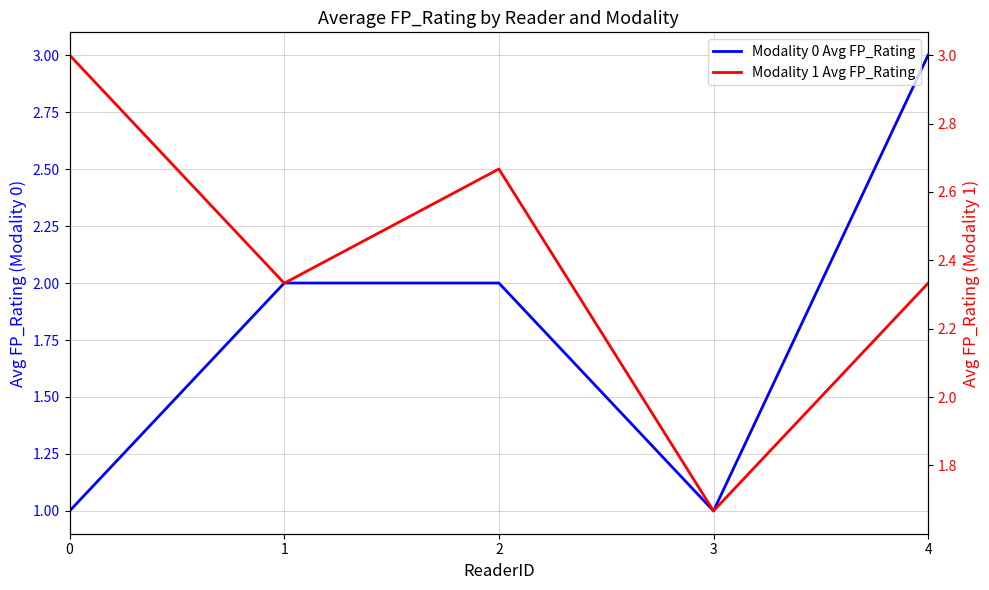

Reading left to right, list all the values displayed in this chart.

Modality 0 Avg FP_Rating: 0=1.0	1=2.0	2=2.0	3=1.0	4=3.0
Modality 1 Avg FP_Rating: 0=3.0	1=2.3	2=2.7	3=1.7	4=2.3